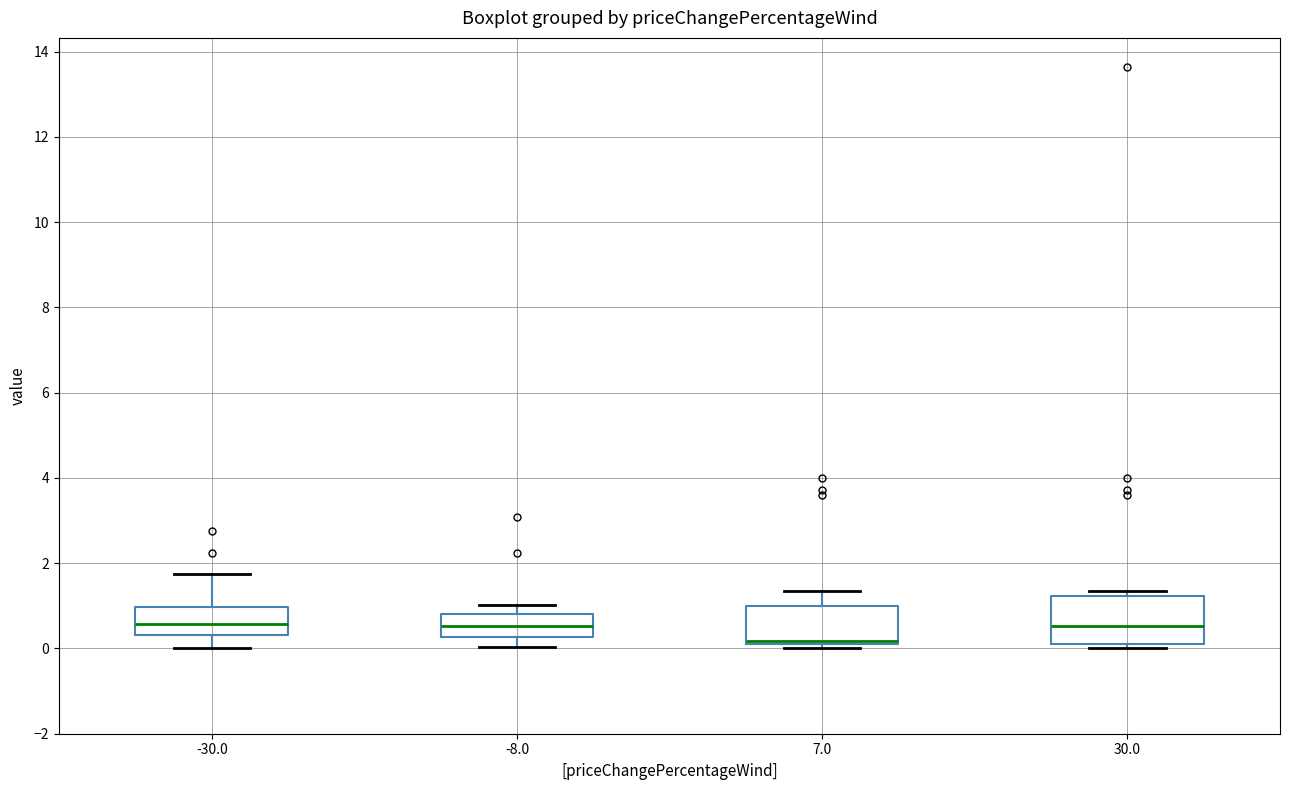

Comparing the boxes themselves (not the whiskers), which one is the tallest?

30.0